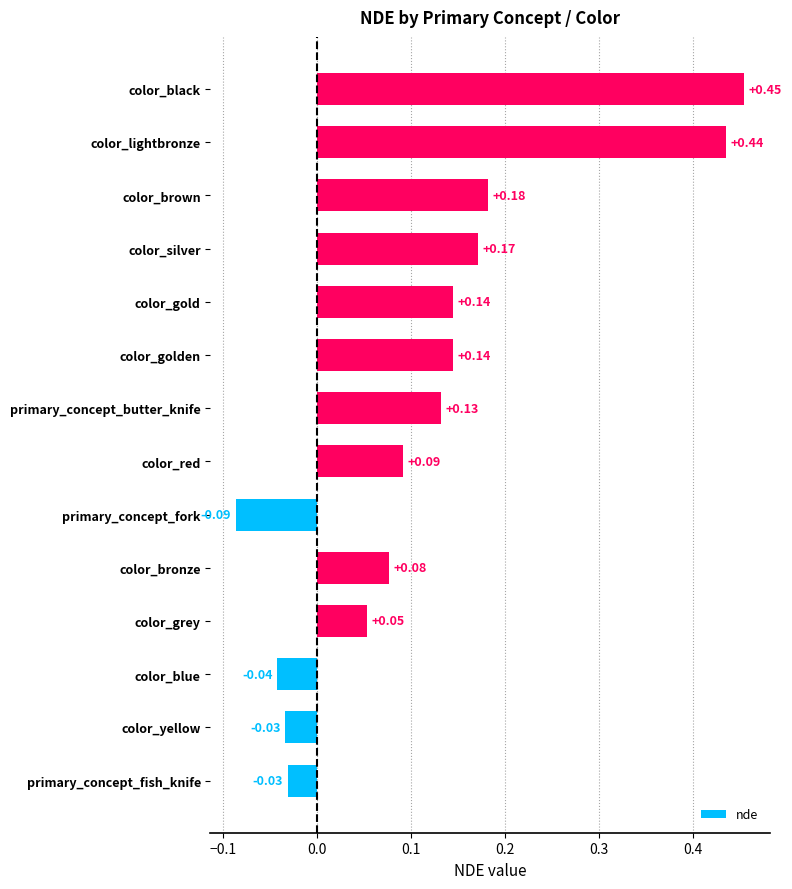

What is the change in value from color_grey to color_lightbronze?

+0.4